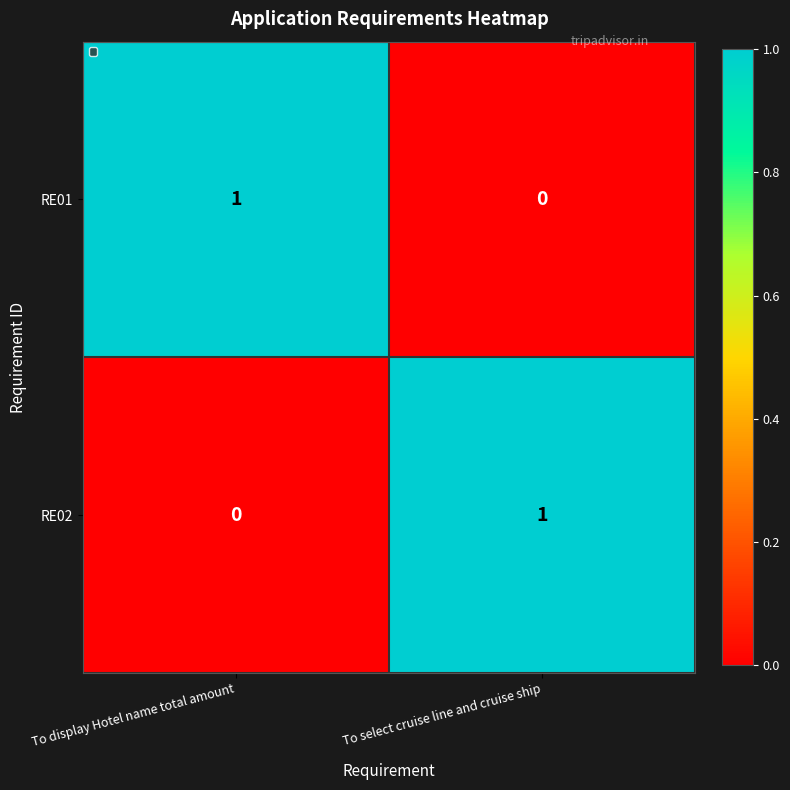

How many values in the RE01 series are below 1?

1